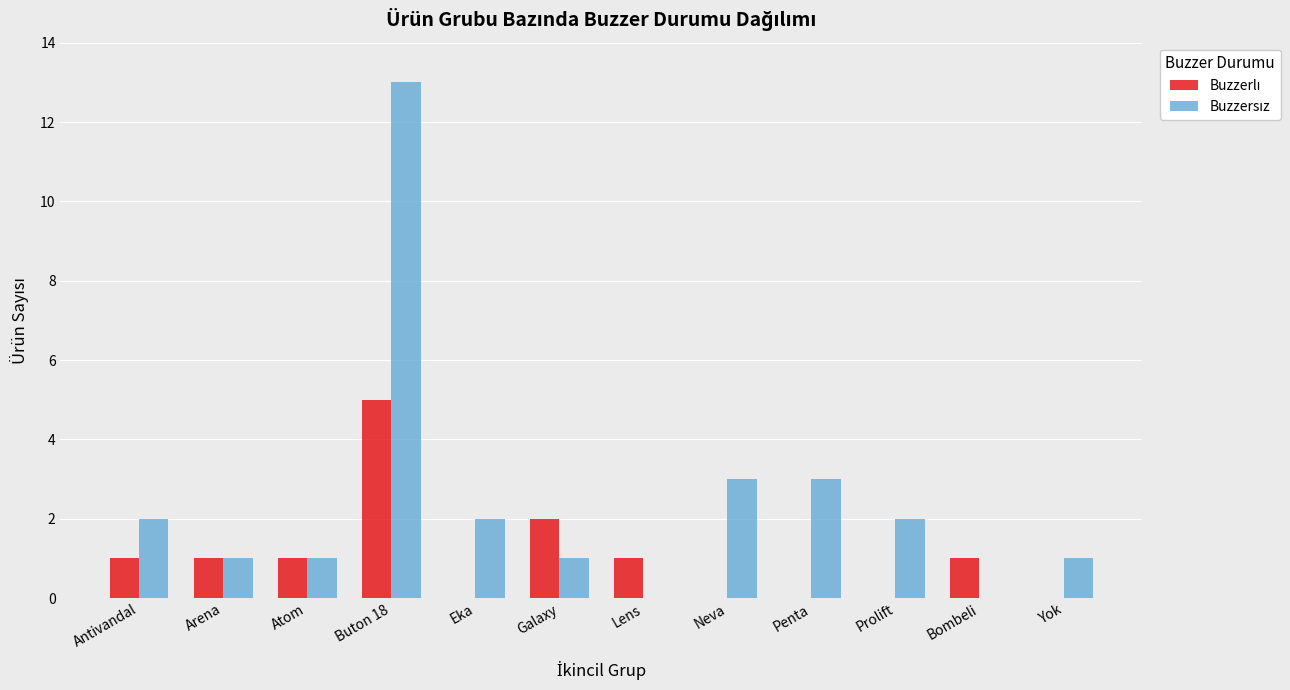

What is the total value across all series at Antivandal?

3